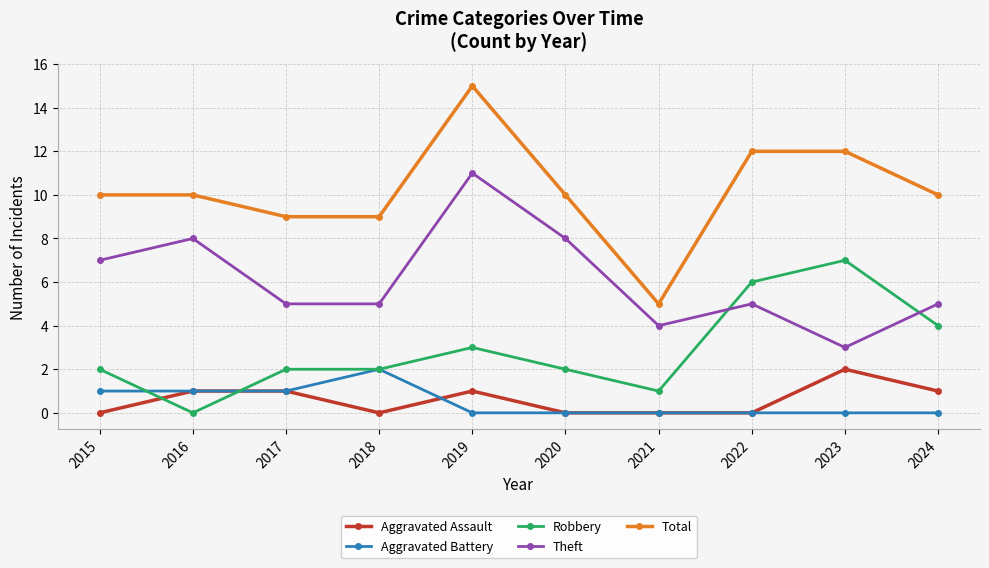

What is the difference between the Robbery values at 2023 and 2019?

4